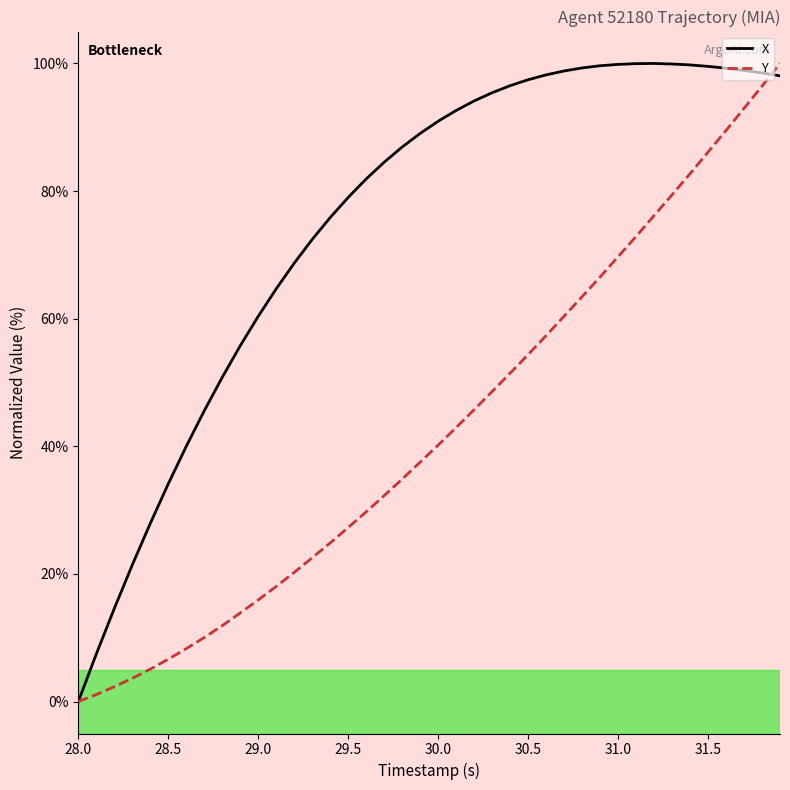

At how many categories does at least one series exceed 63?

29